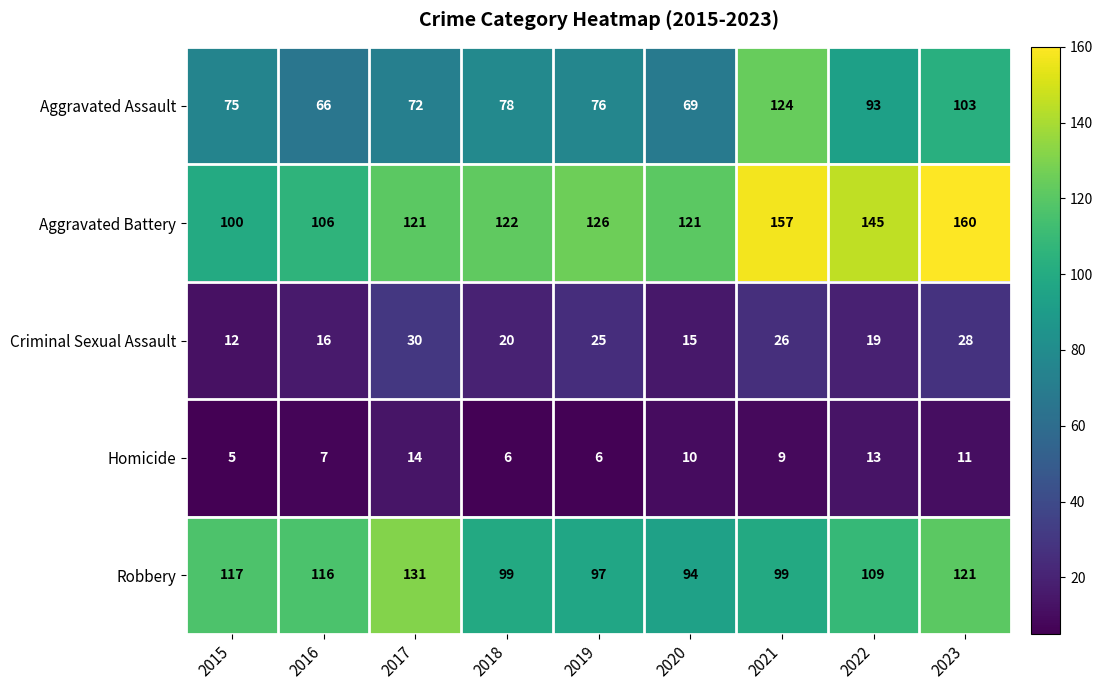

At how many categories does at least one series exceed 35?

9